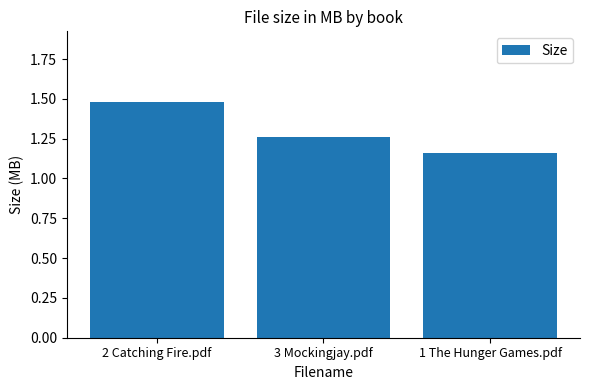

Rank the categories by value from highest to lowest.

2 Catching Fire.pdf, 3 Mockingjay.pdf, 1 The Hunger Games.pdf